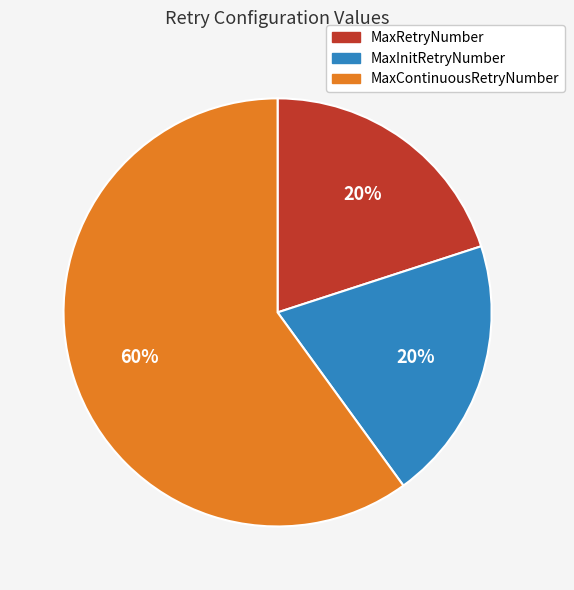

Is the sum of MaxContinuousRetryNumber and MaxInitRetryNumber greater than half?

Yes